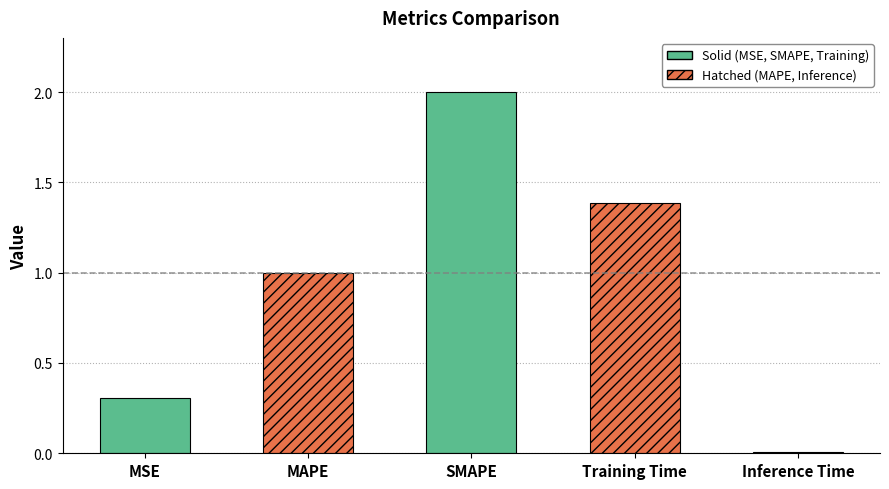

What is the difference between the values at SMAPE and MAPE?

1.0